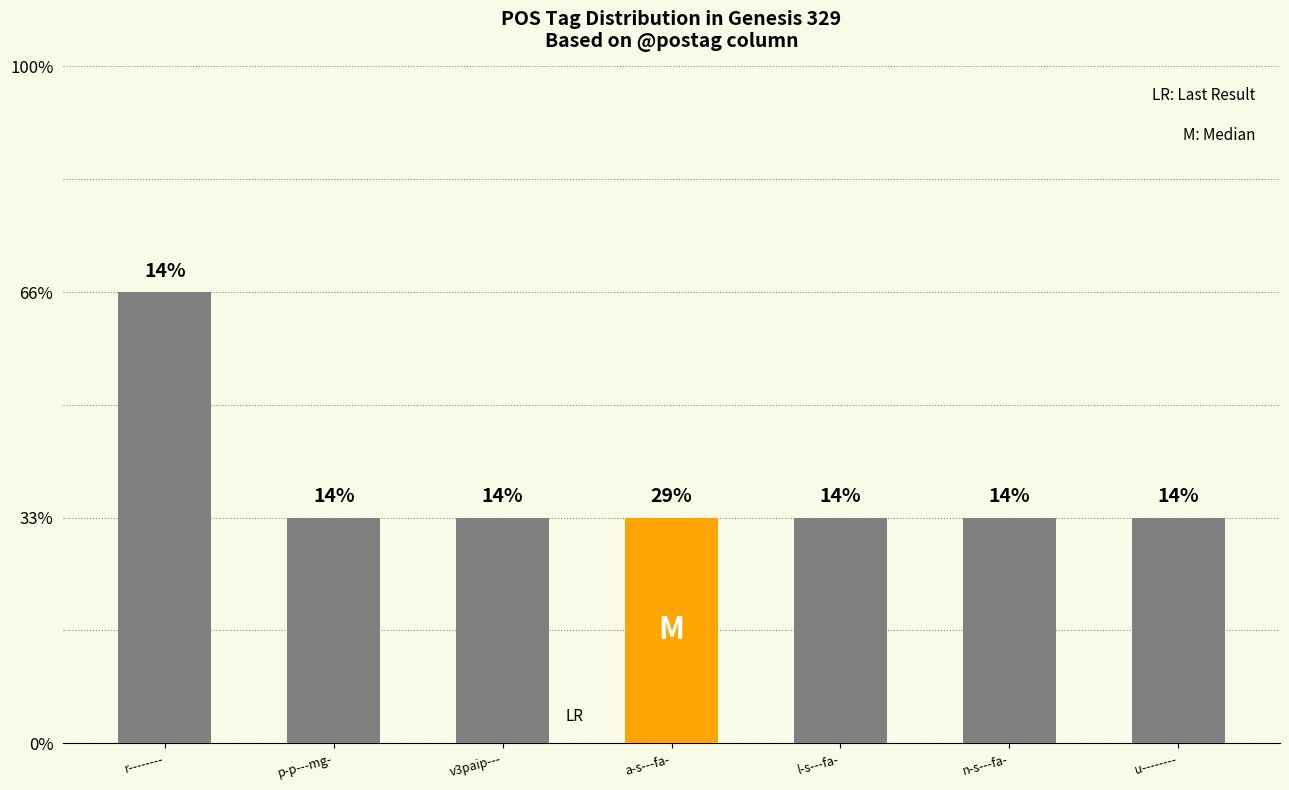

Reading right to left, what are all the values shown in this chart?

u--------=1	n-s---fa-=1	l-s---fa-=1	a-s---fa-=1	v3paip---=1	p-p---mg-=1	r--------=2